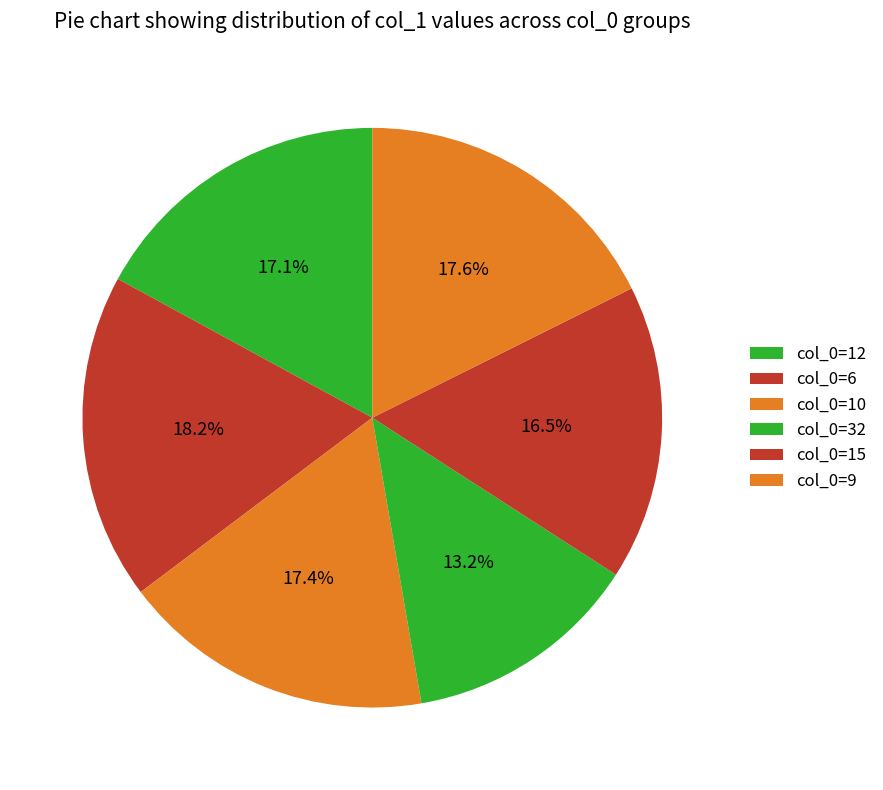

Which category has the biggest portion of the pie?

col_0=6